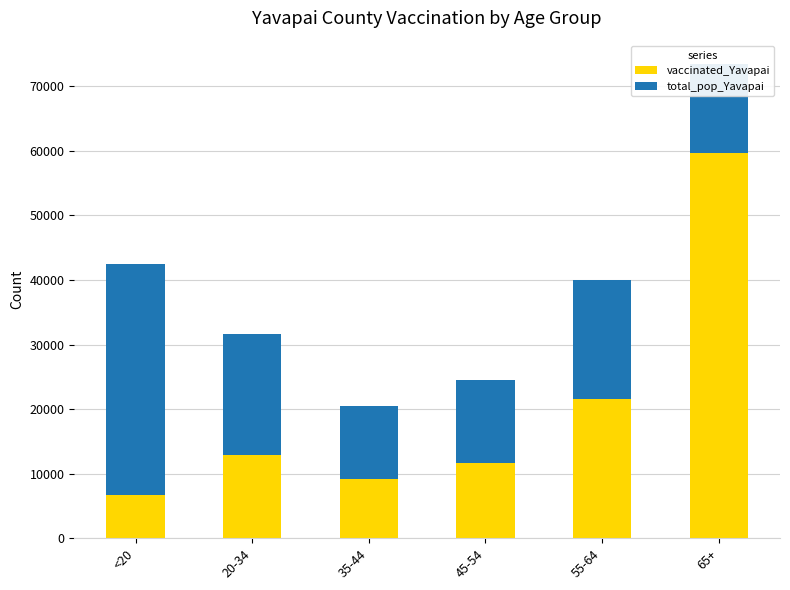

Count the number of categories in the chart.

6